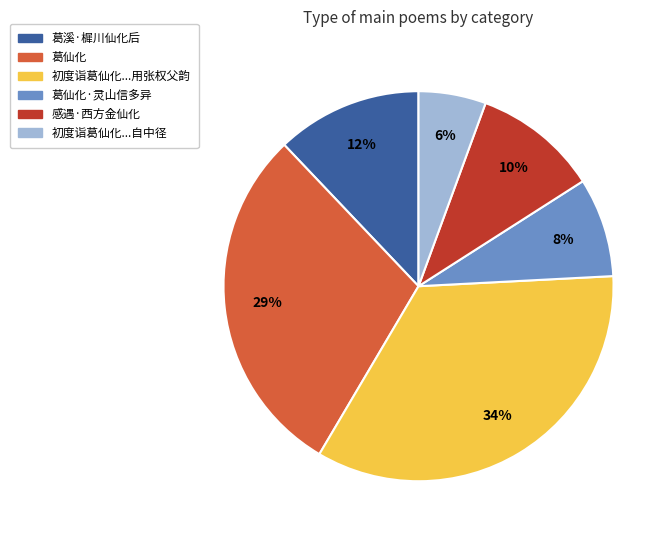

How many slices are in this pie chart?

6